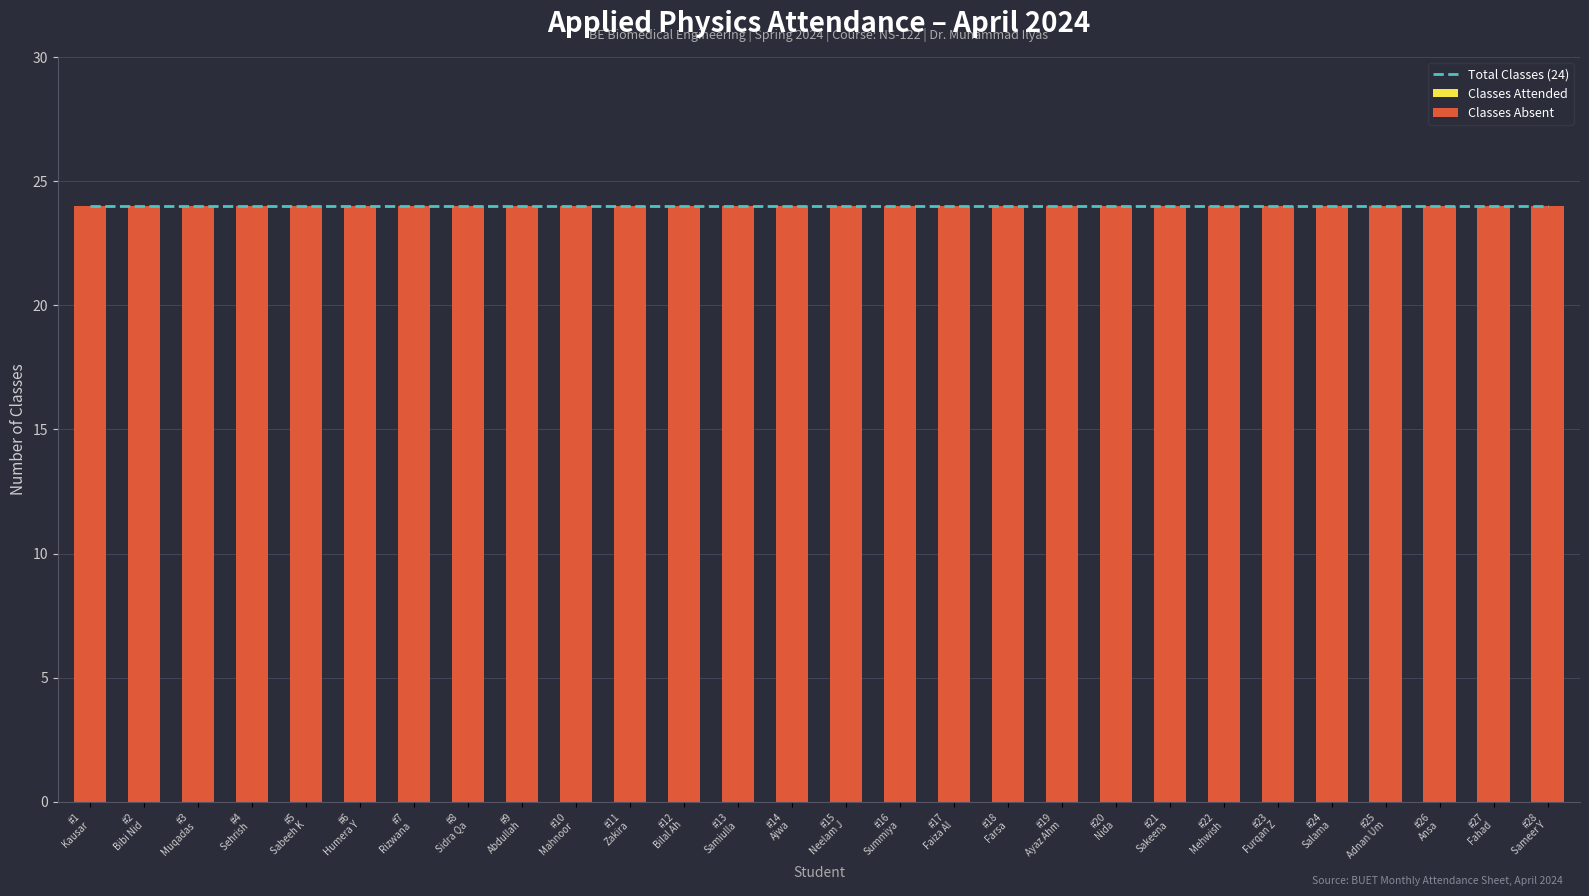

At how many categories does at least one series exceed 23?

28